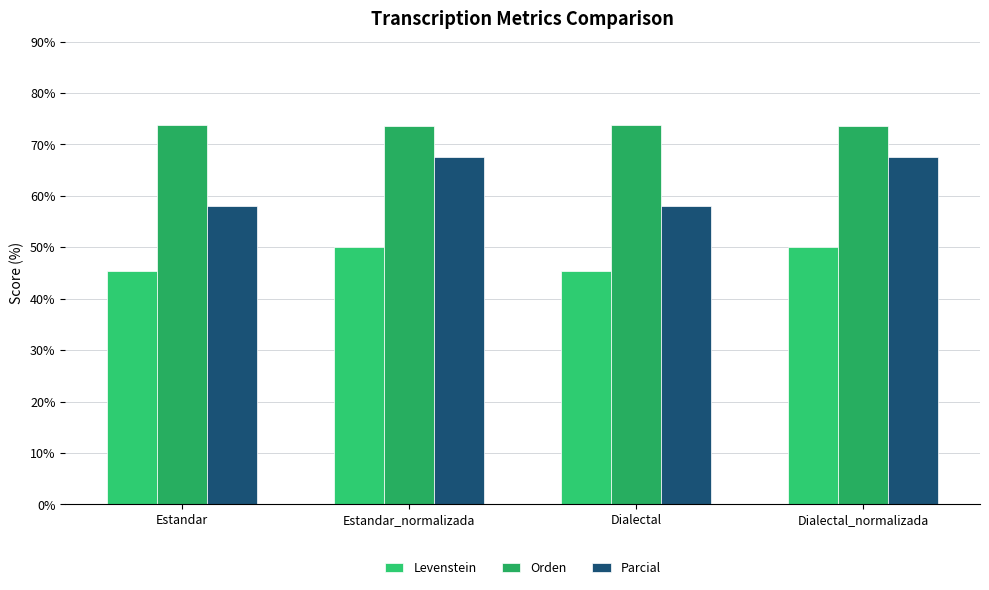

How many groups of bars are there?

4